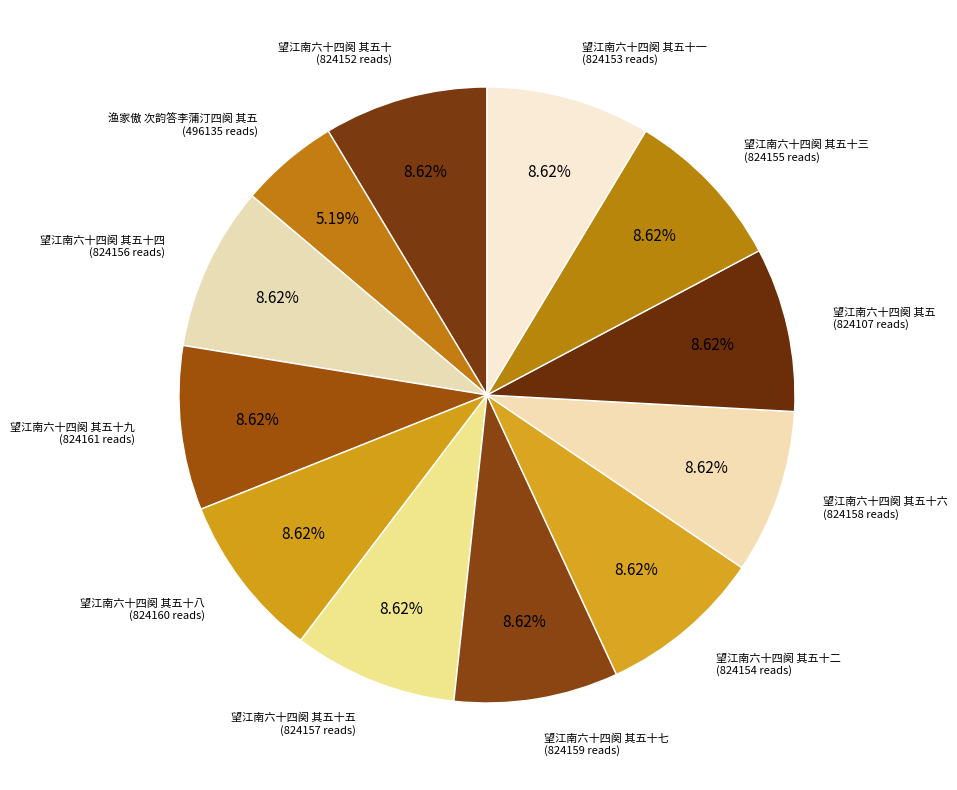

Count the number of slices in the pie.

12